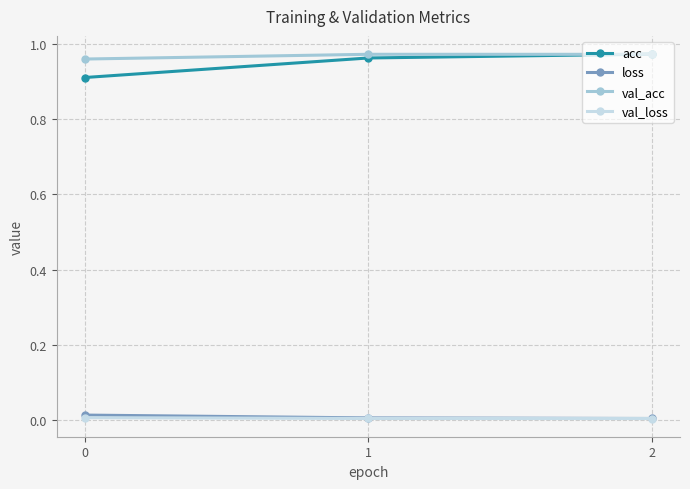

Is the value of loss at 0 greater than the value of val_acc at 0?

No